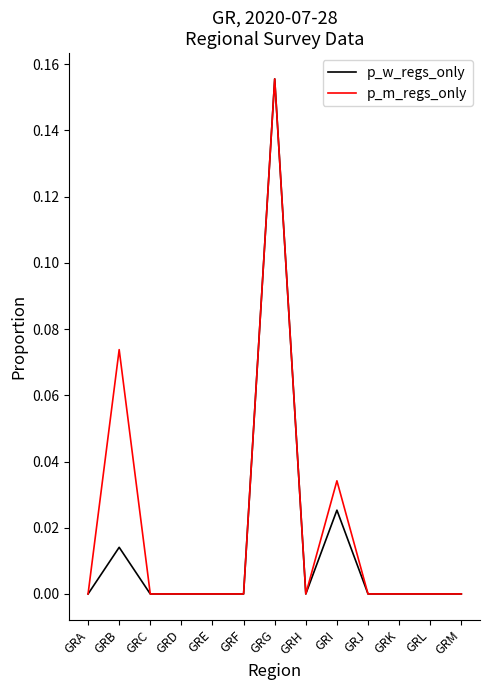

Which label corresponds to the largest value in the chart?

GRG